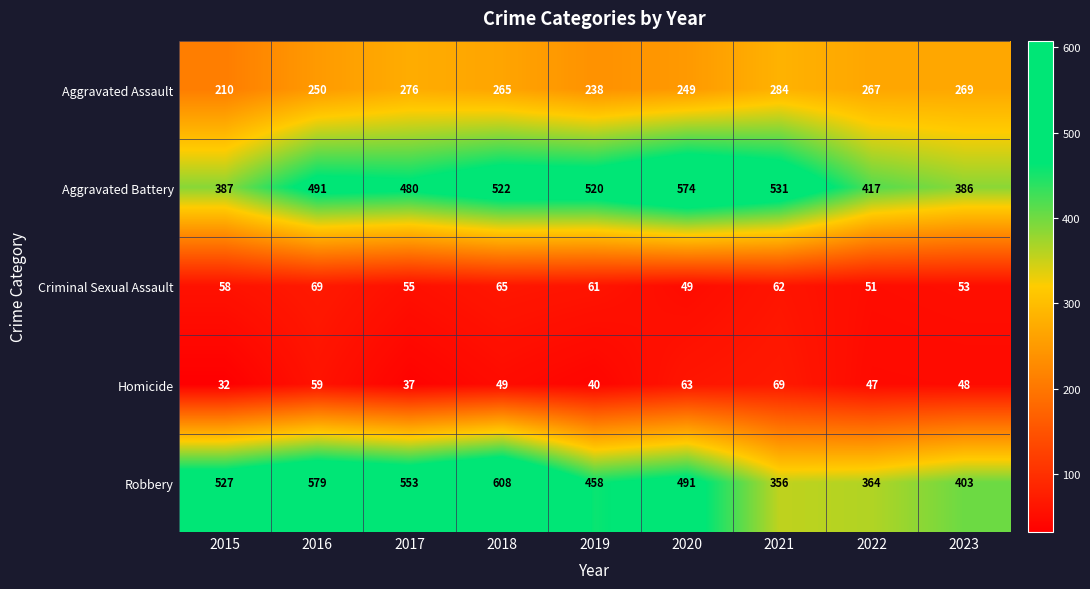

What is the sum of the Aggravated Assault values at 2020 and 2022?

516